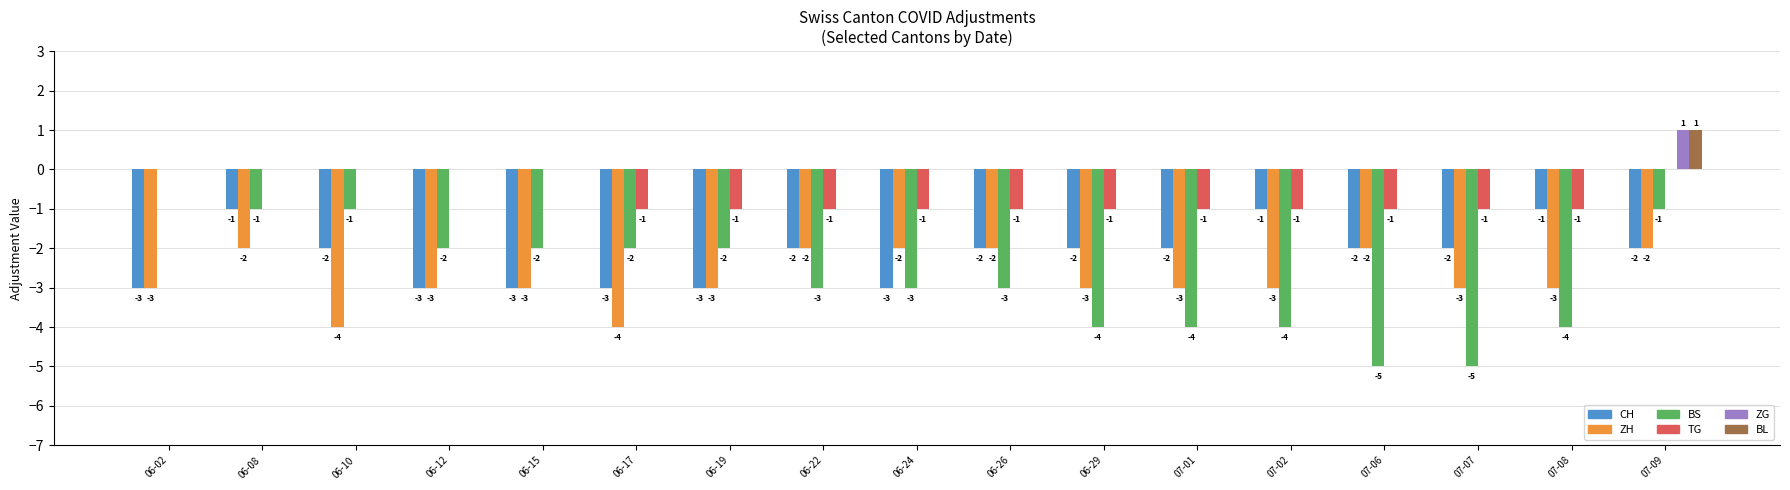

At which category is the sum across all series the highest?

07-09